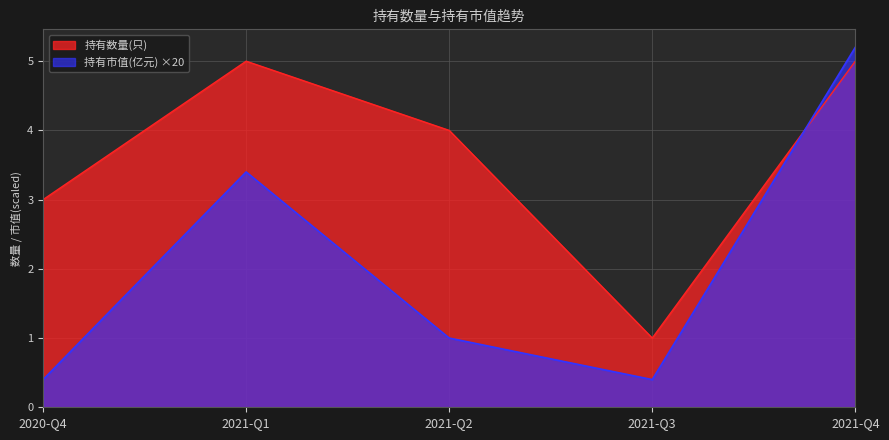

Reading right to left, extract all data points from this chart.

持有数量(只): 2021-Q4=5.0	2021-Q3=1.0	2021-Q2=4.0	2021-Q1=5.0	2020-Q4=3.0
持有市值(亿元): 2021-Q4=5.2	2021-Q3=0.4	2021-Q2=1.0	2021-Q1=3.4	2020-Q4=0.4